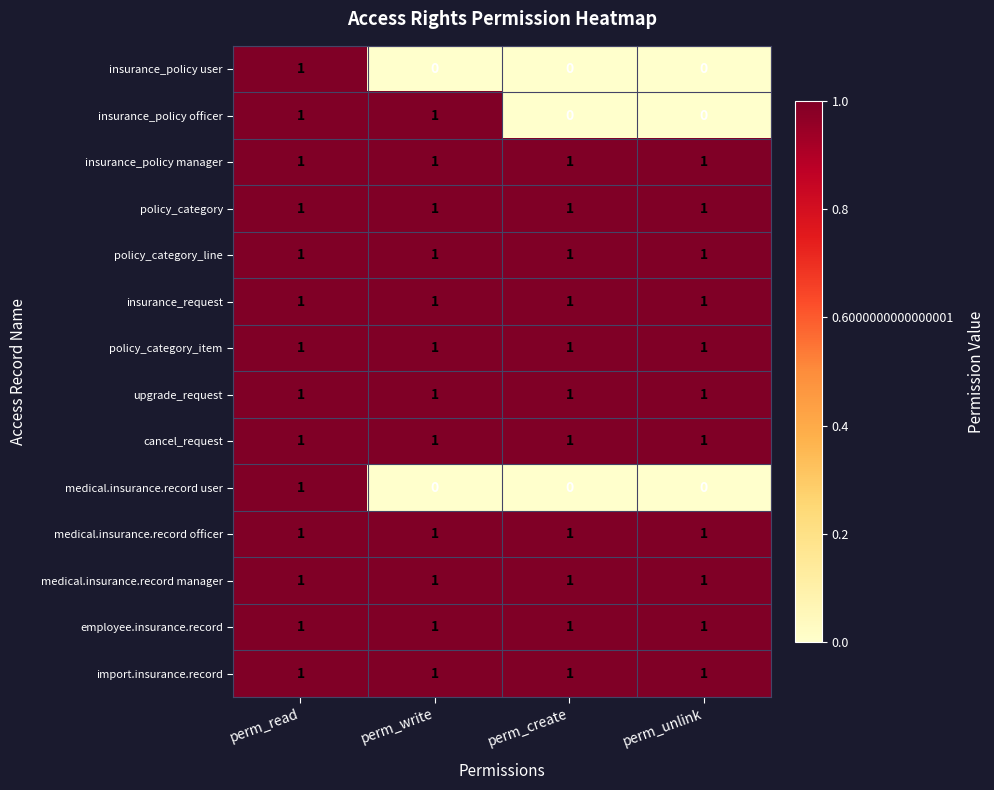

At how many categories does at least one series exceed 0?

4